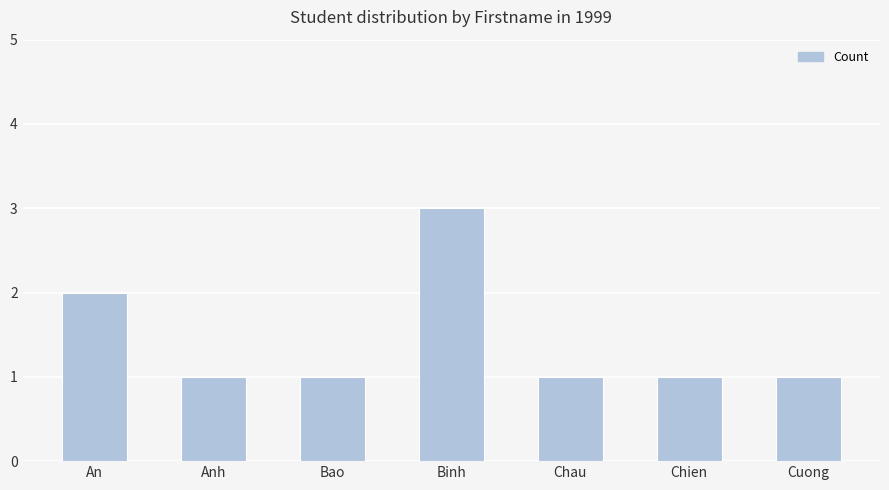

How many data points does each series have?

7